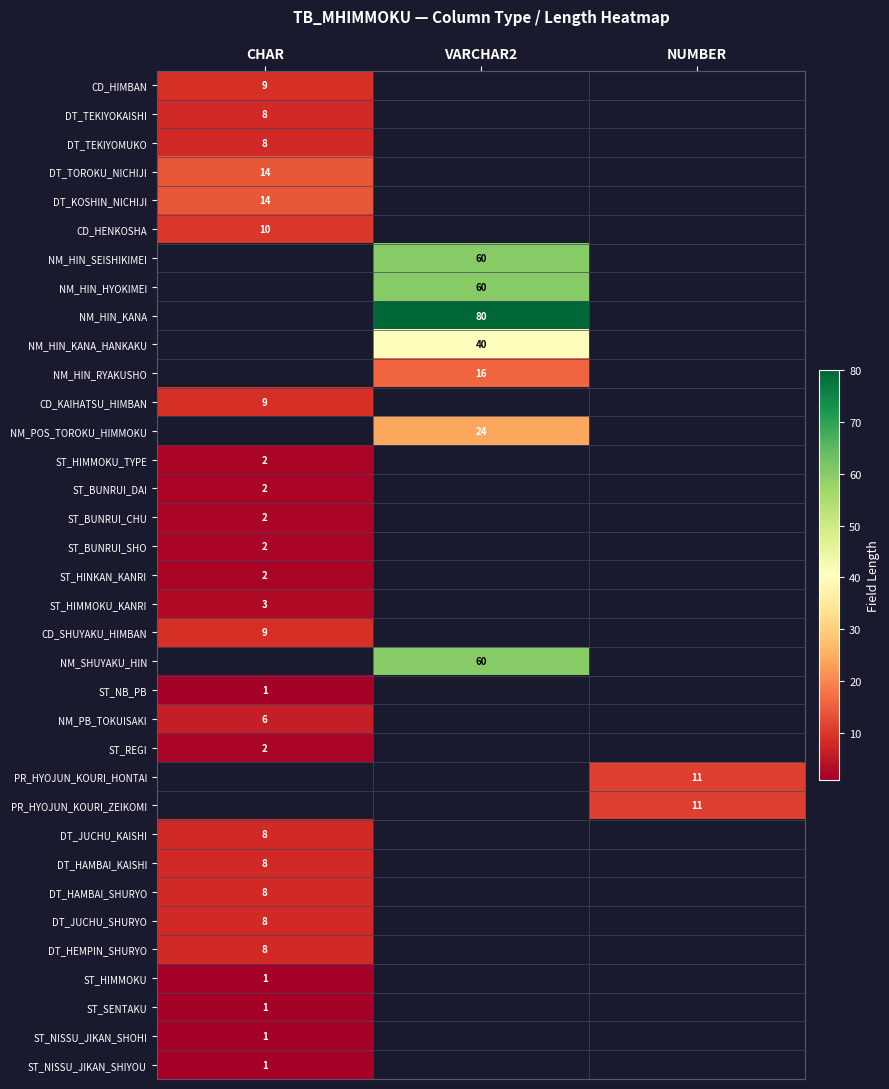

Is it true that DT_HEMPIN_SHURYO equals 6 at CHAR?

False